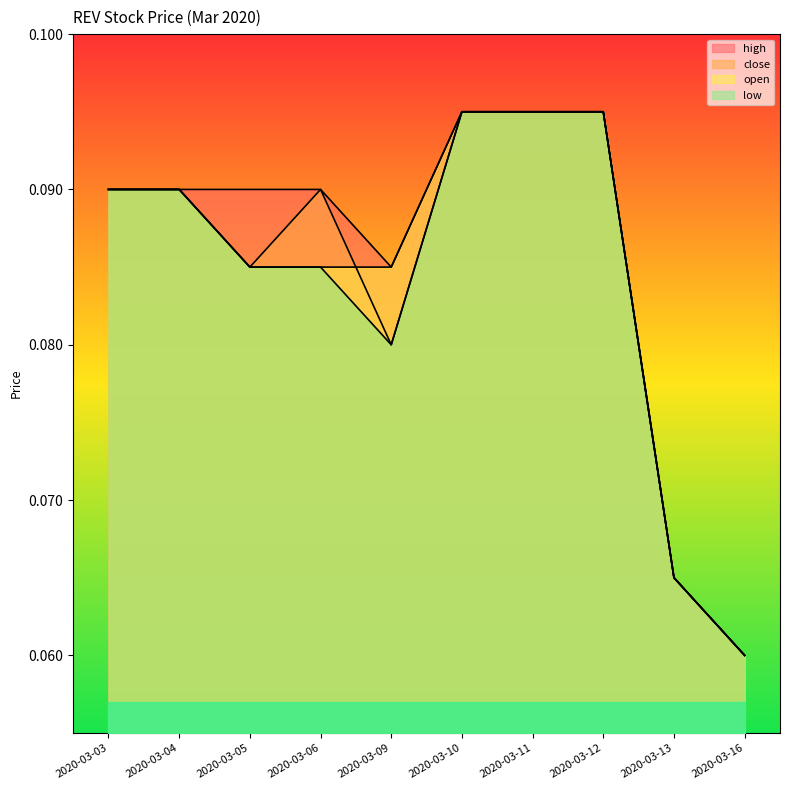

What is the total value across all series at 2020-03-11?

0.4